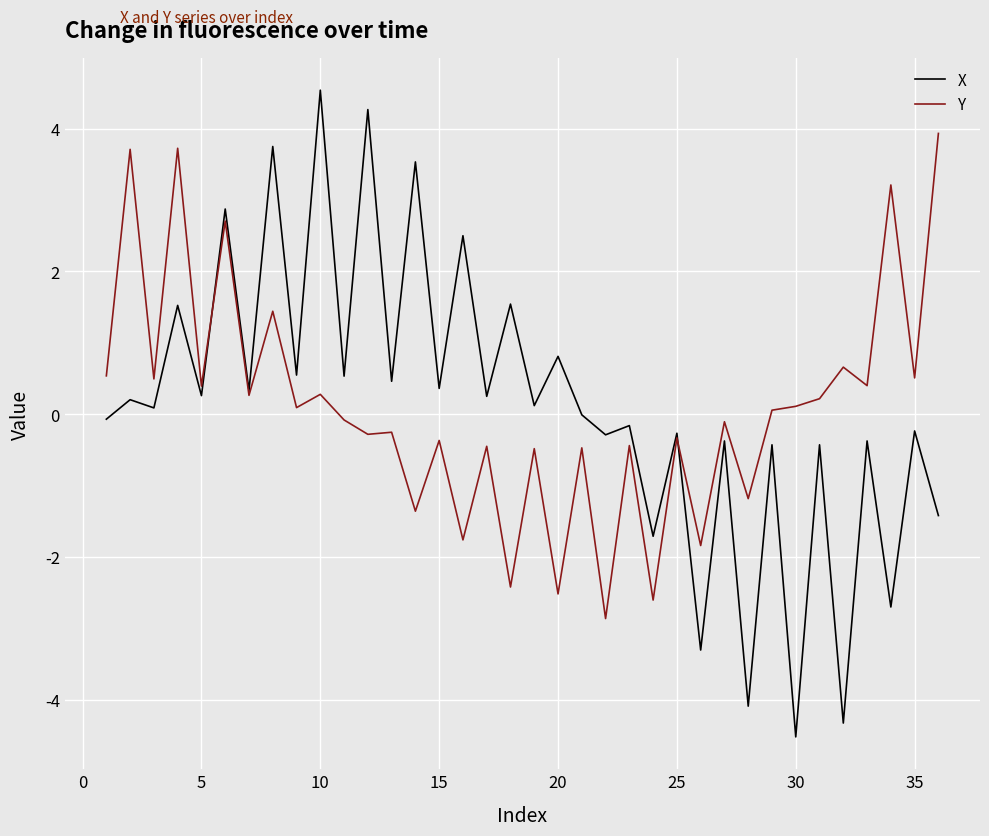

What is the difference between the maximum and second lowest values in the Y series?

6.5